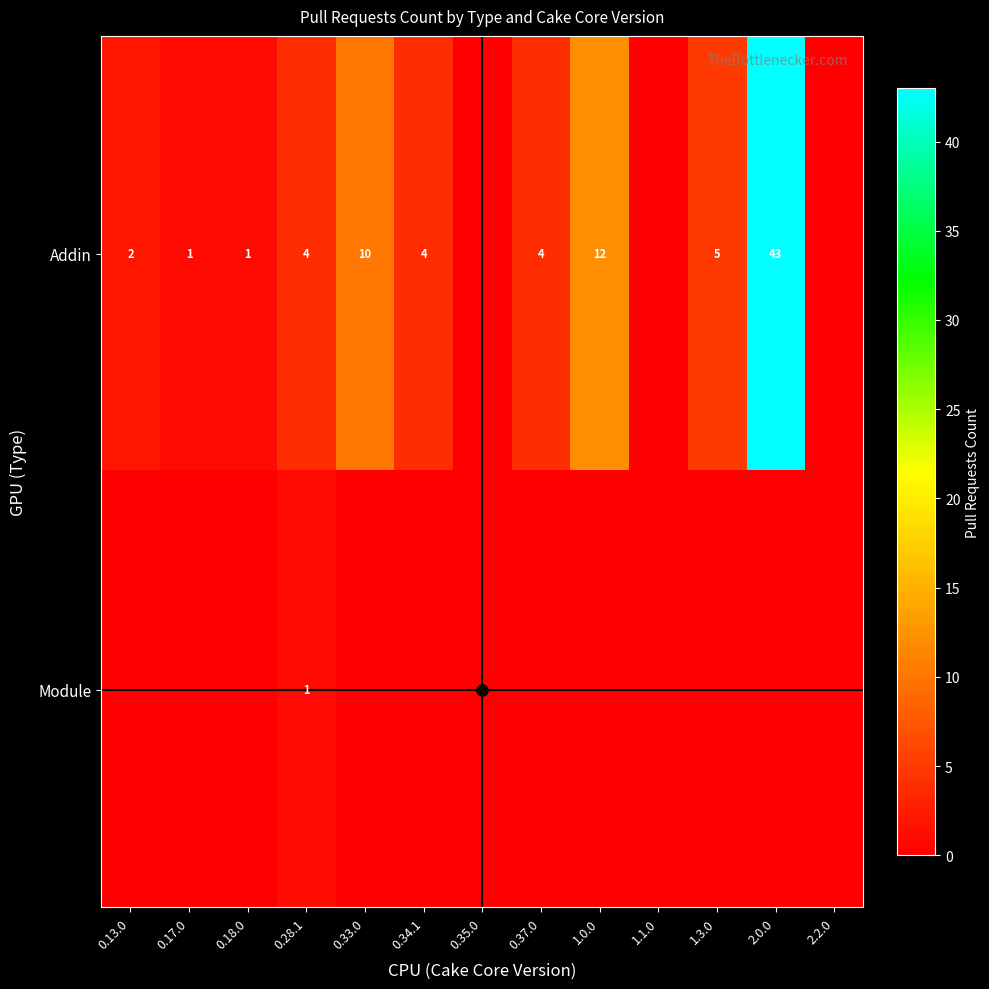

At how many categories does at least one series exceed 11?

2